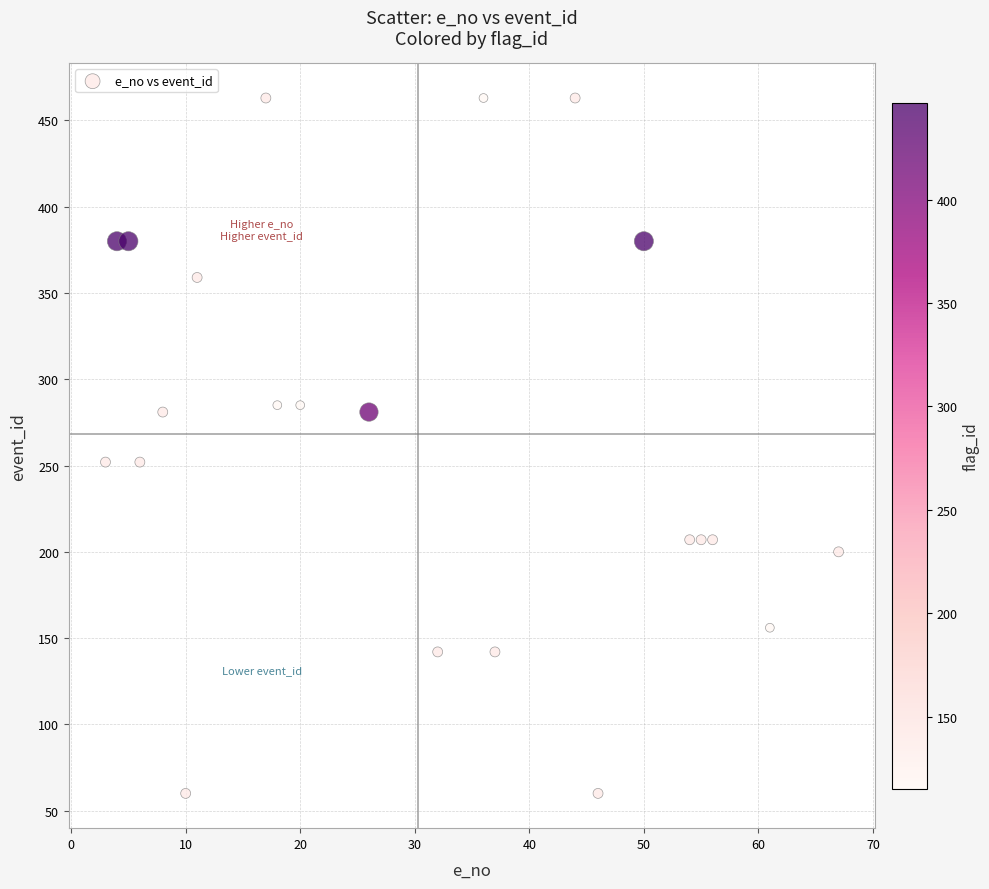

What is the range of Y values (max minus min)?

403